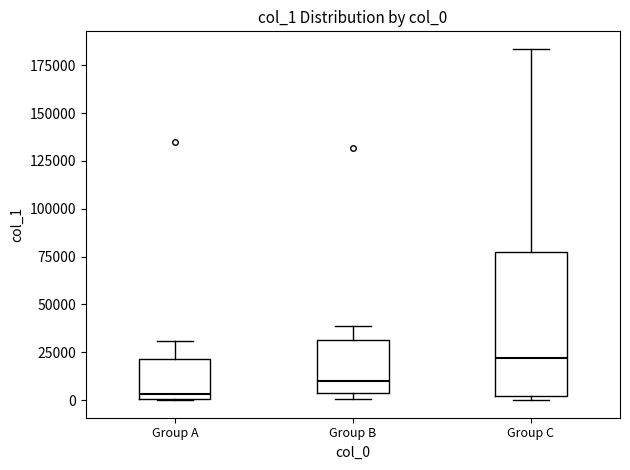

Comparing the boxes themselves (not the whiskers), which one is the tallest?

Group C